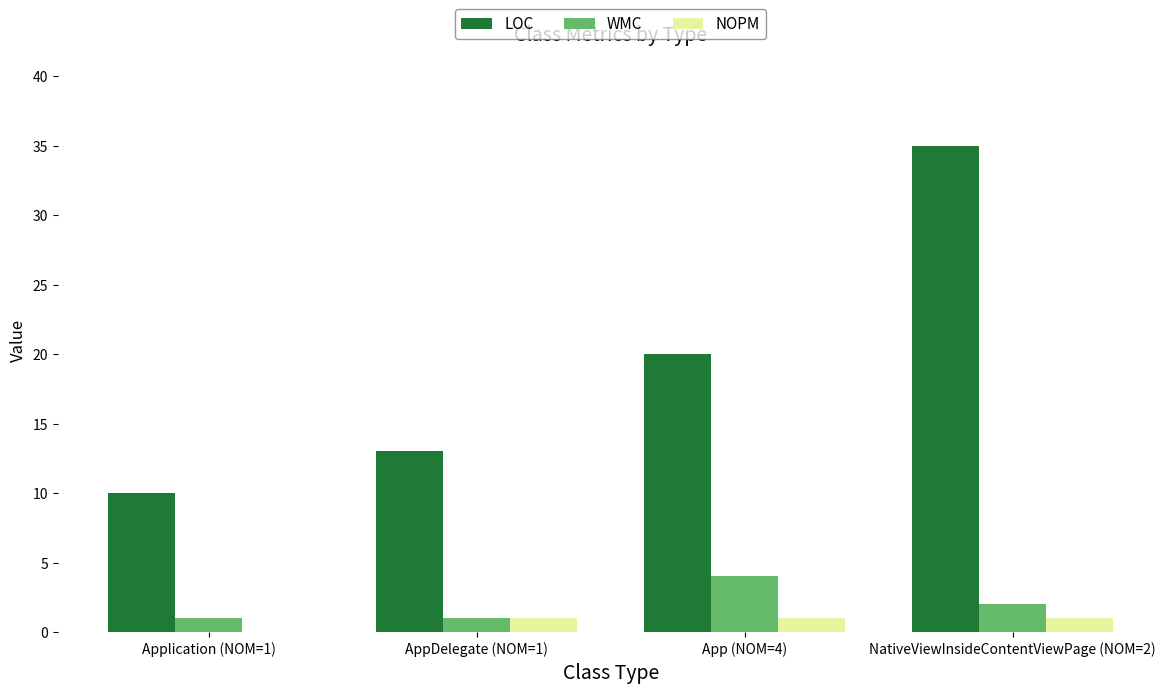

Reading left to right, extract all data points from this chart.

LOC: Application (NOM=1)=10	AppDelegate (NOM=1)=13	App (NOM=4)=20	NativeViewInsideContentViewPage (NOM=2)=35
WMC: Application (NOM=1)=1	AppDelegate (NOM=1)=1	App (NOM=4)=4	NativeViewInsideContentViewPage (NOM=2)=2
NOPM: Application (NOM=1)=0	AppDelegate (NOM=1)=1	App (NOM=4)=1	NativeViewInsideContentViewPage (NOM=2)=1